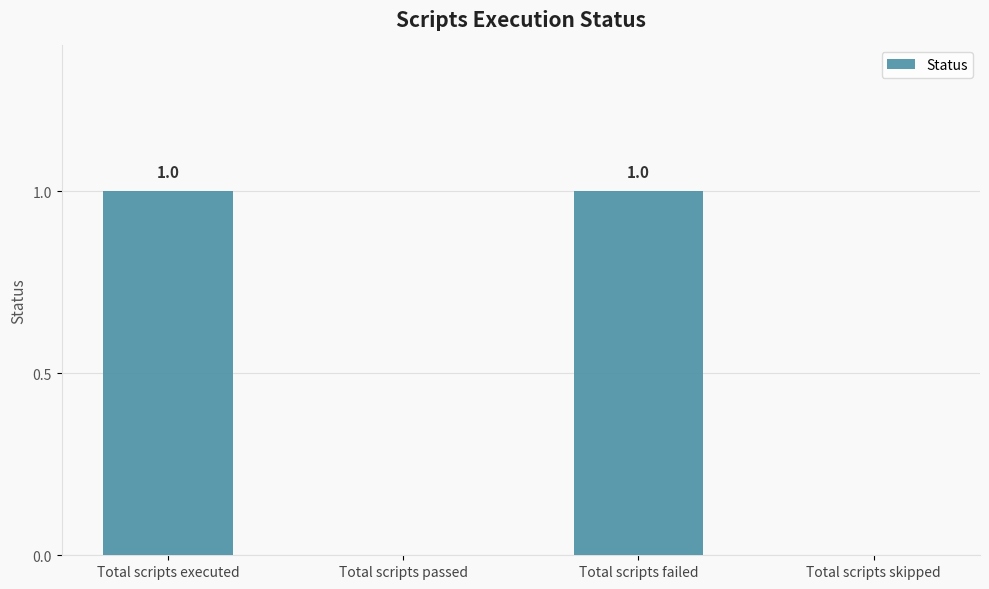

The chart shows a value of 0 at Total scripts skipped. True or false?

True